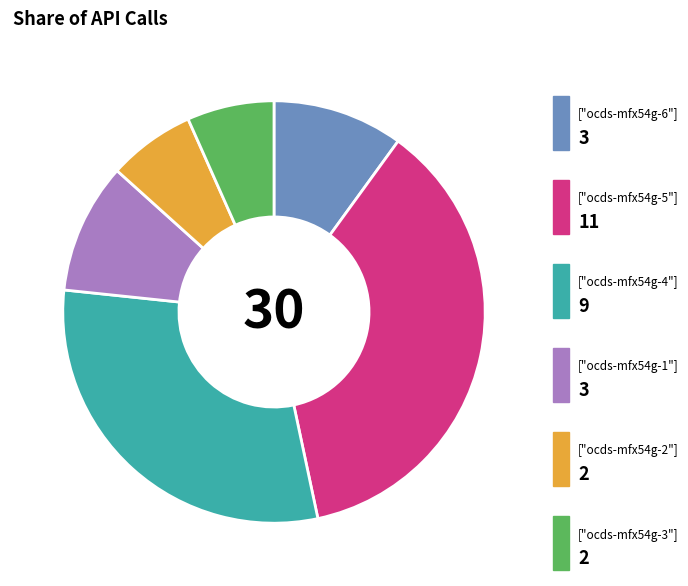

How many segments does this pie chart have?

6